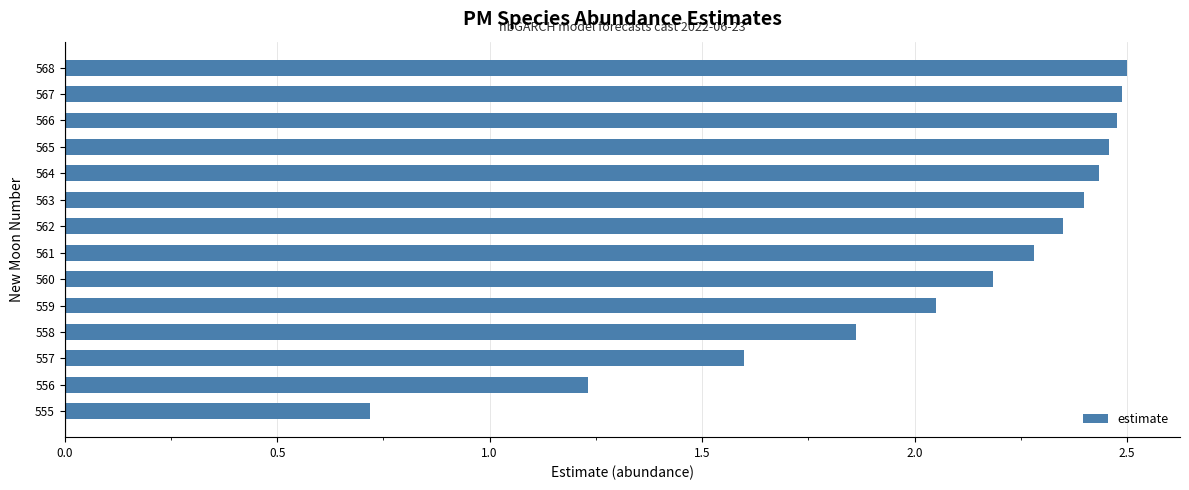

The value at 556 is 0.4. True or false?

False